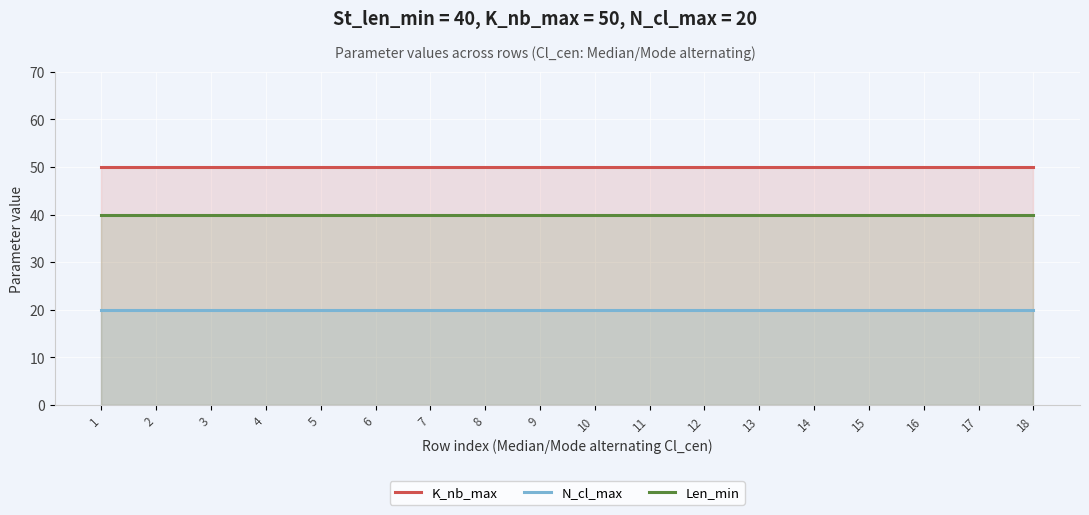

True or false: K_nb_max has more than 0 points higher than both neighbors.

False